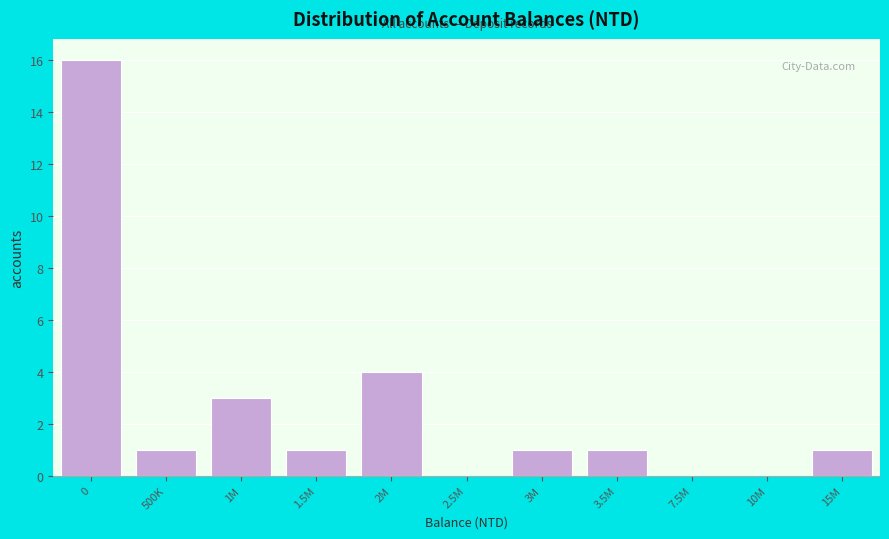

Reading left to right, what are all the values shown in this chart?

0=16	500K=1	1M=3	1.5M=1	2M=4	2.5M=0	3M=1	3.5M=1	7.5M=0	10M=0	15M=1